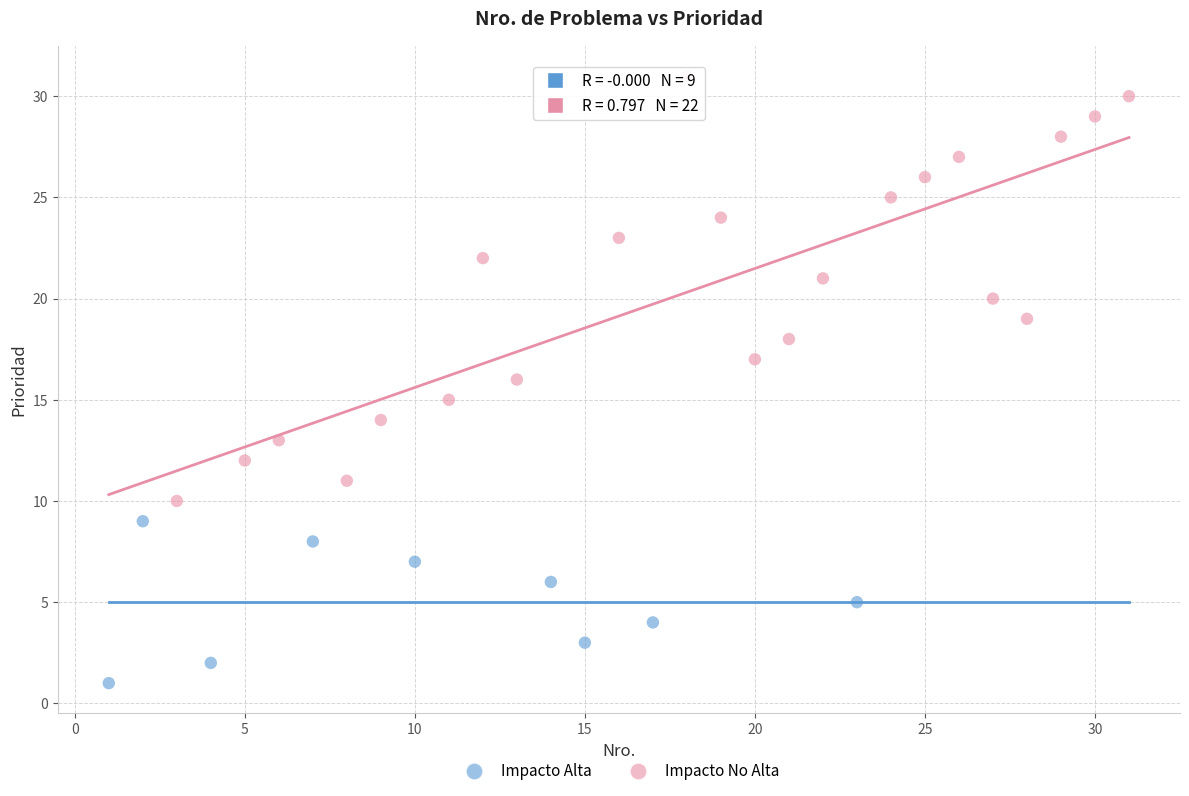

Which series reaches the minimum Y coordinate?

Impacto Alta